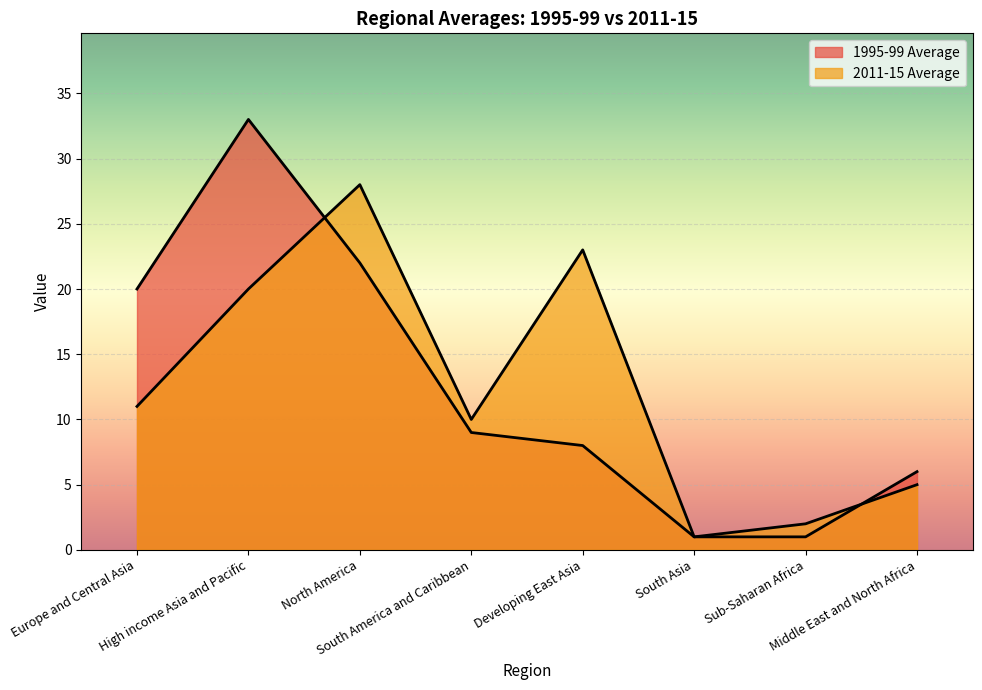

Which category has the lowest value in the 2011-15 Average series?

South Asia